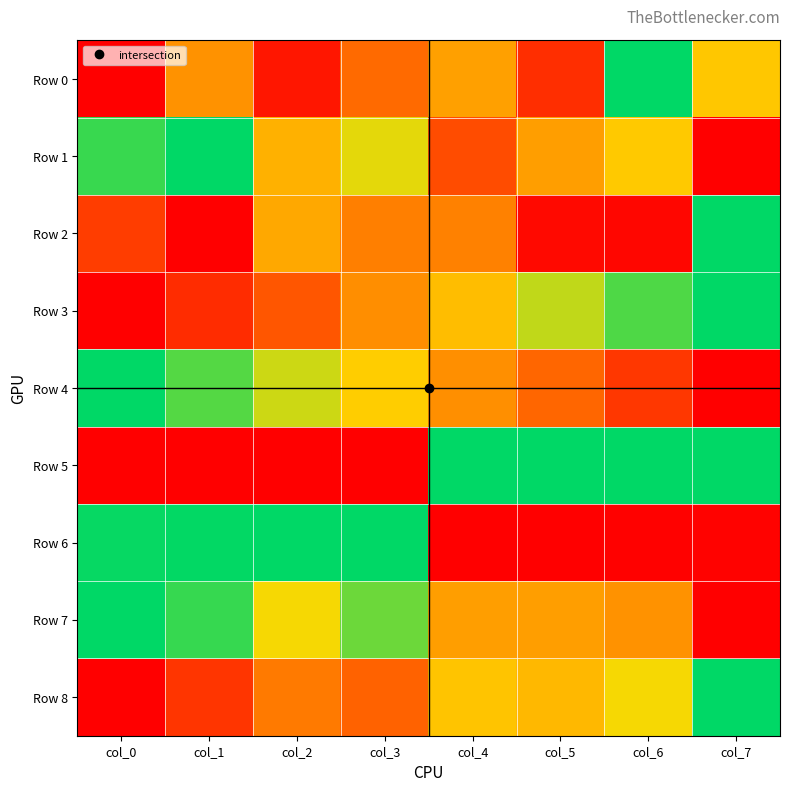

Reading left to right, what are all the values shown in this chart?

Row 0: col_0=0.0	col_1=0.5	col_2=0.1	col_3=0.3	col_4=0.5	col_5=0.2	col_6=1.0	col_7=0.6
Row 1: col_0=0.9	col_1=1.0	col_2=0.6	col_3=0.7	col_4=0.3	col_5=0.5	col_6=0.6	col_7=0.0
Row 2: col_0=0.2	col_1=0.0	col_2=0.5	col_3=0.4	col_4=0.4	col_5=0.0	col_6=0.0	col_7=1.0
Row 3: col_0=0.0	col_1=0.1	col_2=0.3	col_3=0.5	col_4=0.6	col_5=0.7	col_6=0.9	col_7=1.0
Row 4: col_0=1.0	col_1=0.9	col_2=0.7	col_3=0.6	col_4=0.5	col_5=0.3	col_6=0.2	col_7=0.0
Row 5: col_0=0.0	col_1=0.0	col_2=0.0	col_3=0.0	col_4=1.0	col_5=1.0	col_6=1.0	col_7=1.0
Row 6: col_0=1.0	col_1=1.0	col_2=1.0	col_3=1.0	col_4=0.0	col_5=0.0	col_6=0.0	col_7=0.0
Row 7: col_0=1.0	col_1=0.9	col_2=0.7	col_3=0.9	col_4=0.5	col_5=0.5	col_6=0.5	col_7=0.0
Row 8: col_0=0.0	col_1=0.2	col_2=0.4	col_3=0.3	col_4=0.6	col_5=0.6	col_6=0.7	col_7=1.0